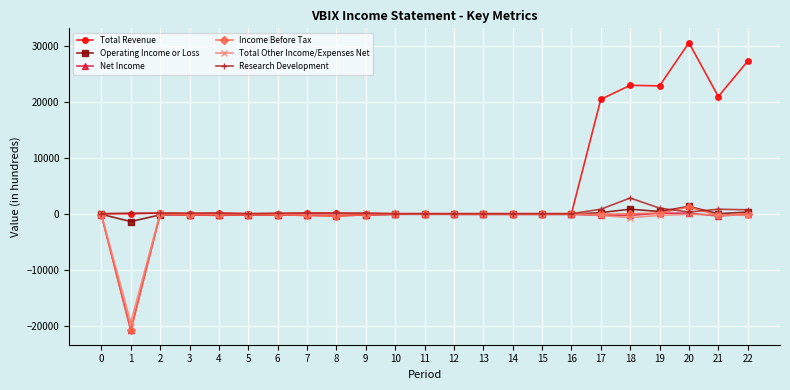

Which series has the widest spread of values?

Total Revenue